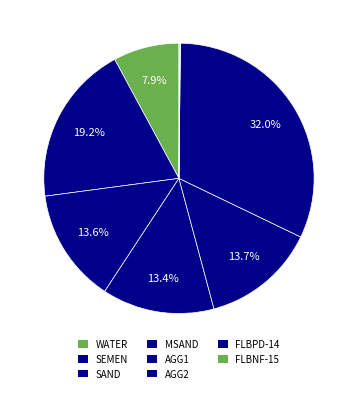

Is there any slice that represents more than half of the pie?

No